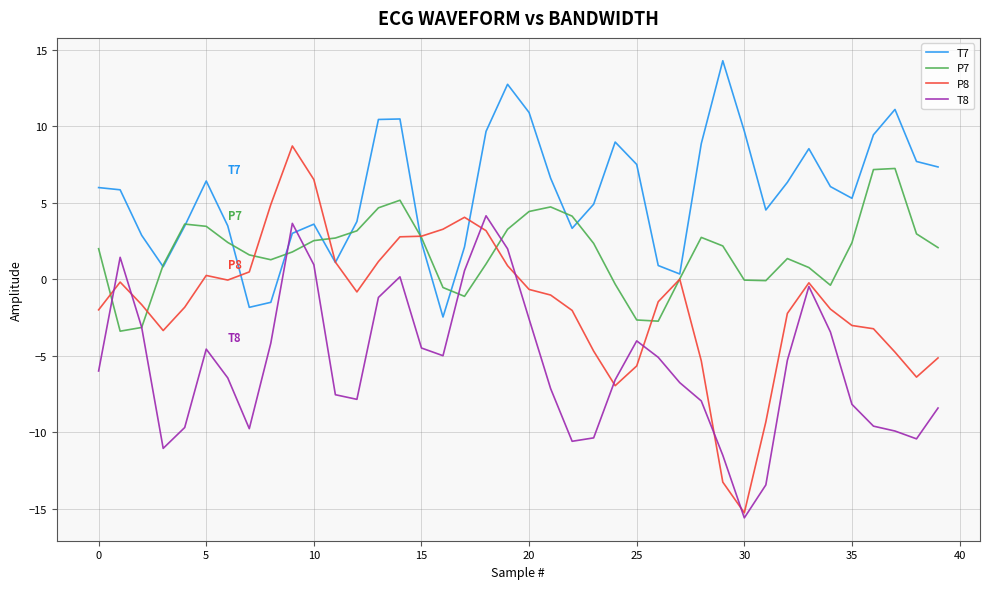

List the series in order of their overall mean, highest first.

T7, P7, P8, T8